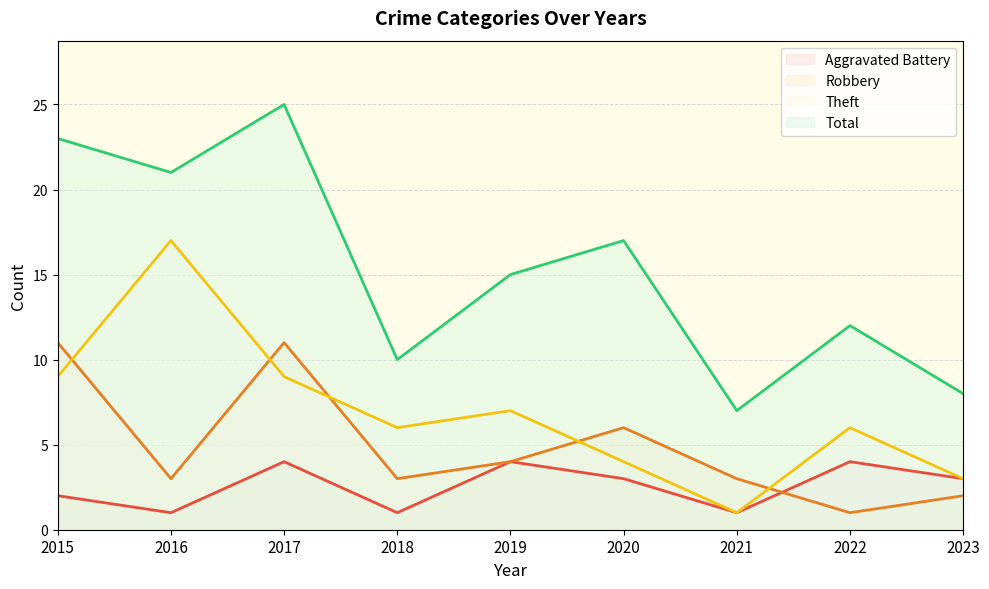

What is the value of the Robbery point at the 8th from the left?

1